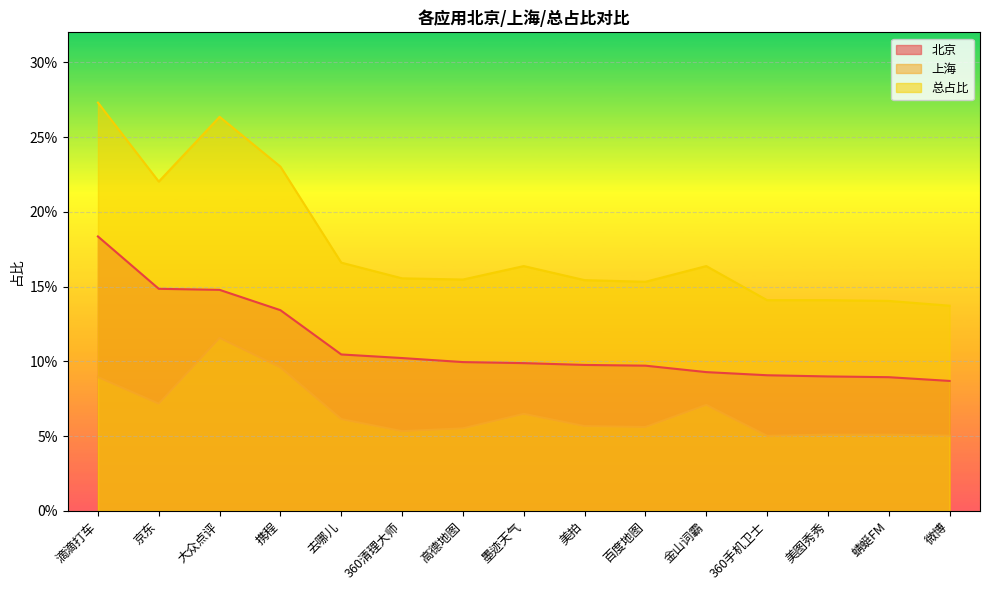

Rank the series by their average value, from highest to lowest.

总占比, 北京, 上海